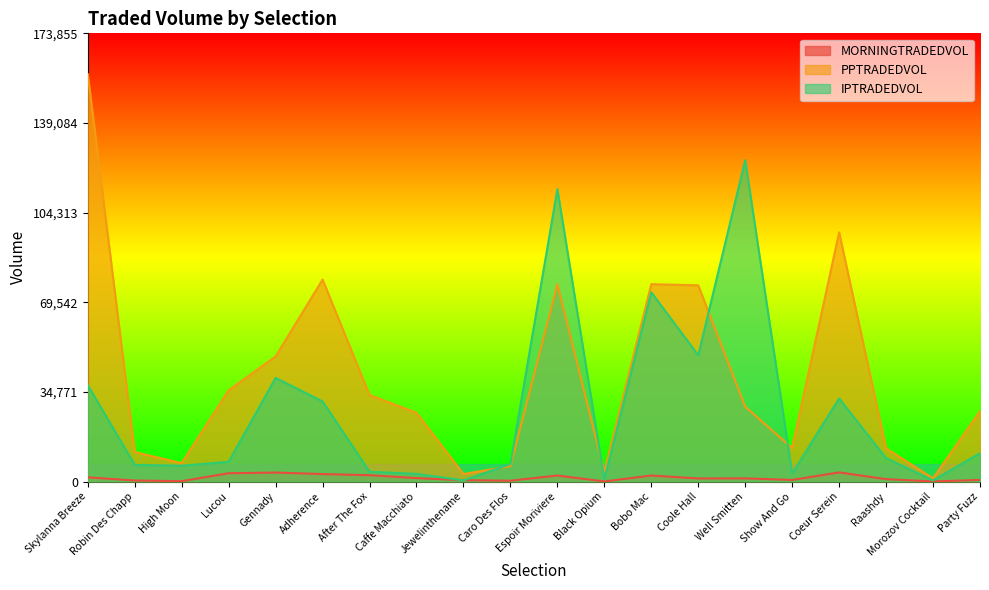

How many data points in PPTRADEDVOL are above 29046?

10